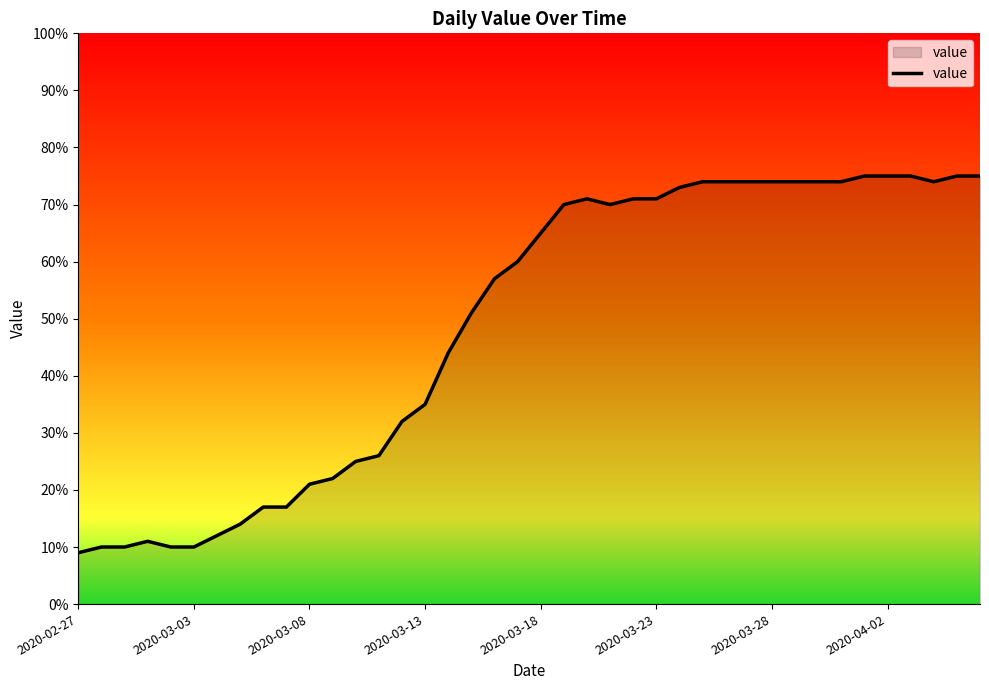

Reading left to right, list all the values displayed in this chart.

9	10	10	11	10	10	12	14	17	17	21	22	25	26	32	35	44	51	57	60	65	70	71	70	71	71	73	74	74	74	74	74	74	74	75	75	75	74	75	75